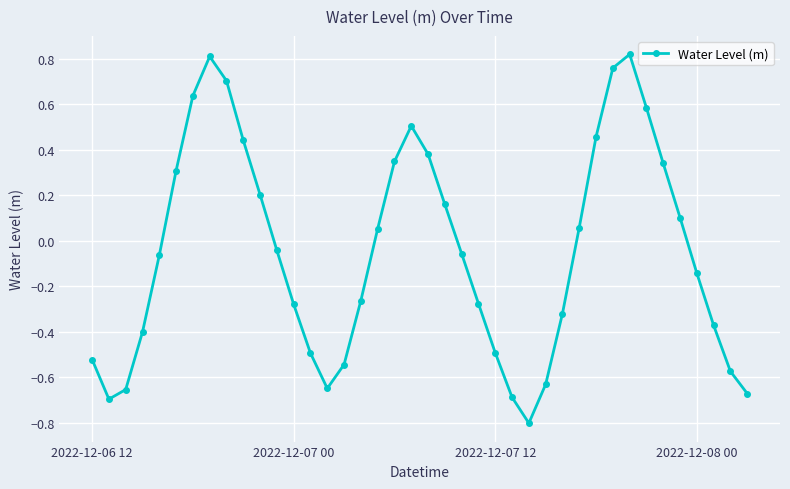

What is the difference between the maximum and minimum values?

1.6